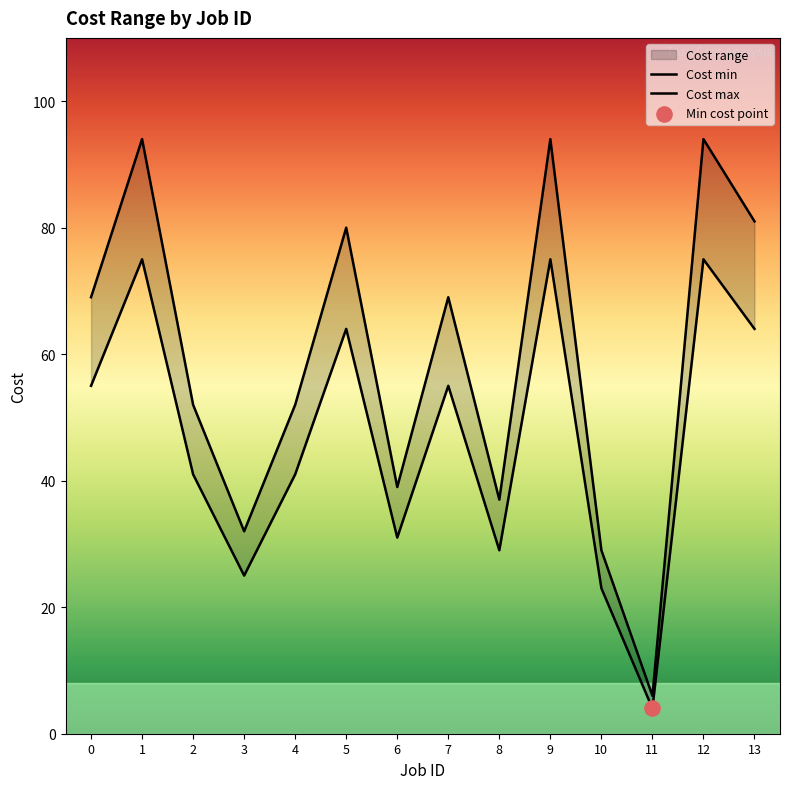

Which series has the widest spread of Y values?

Cost max